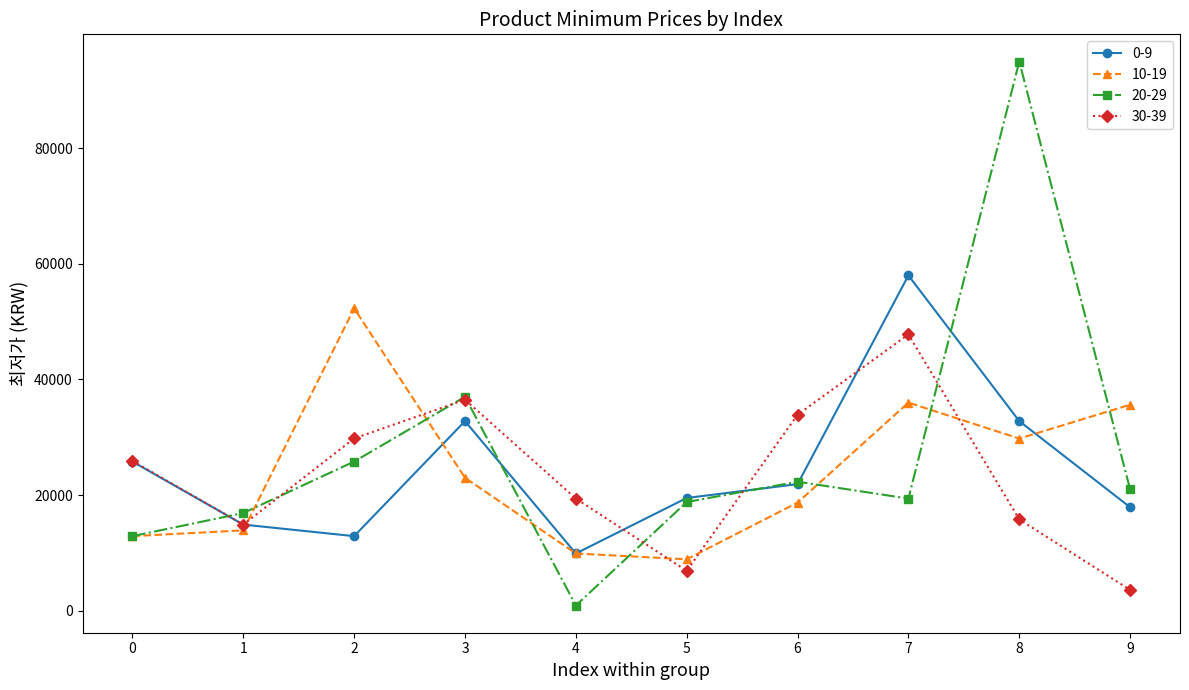

At which label does 20-29 first exceed 20980?

2